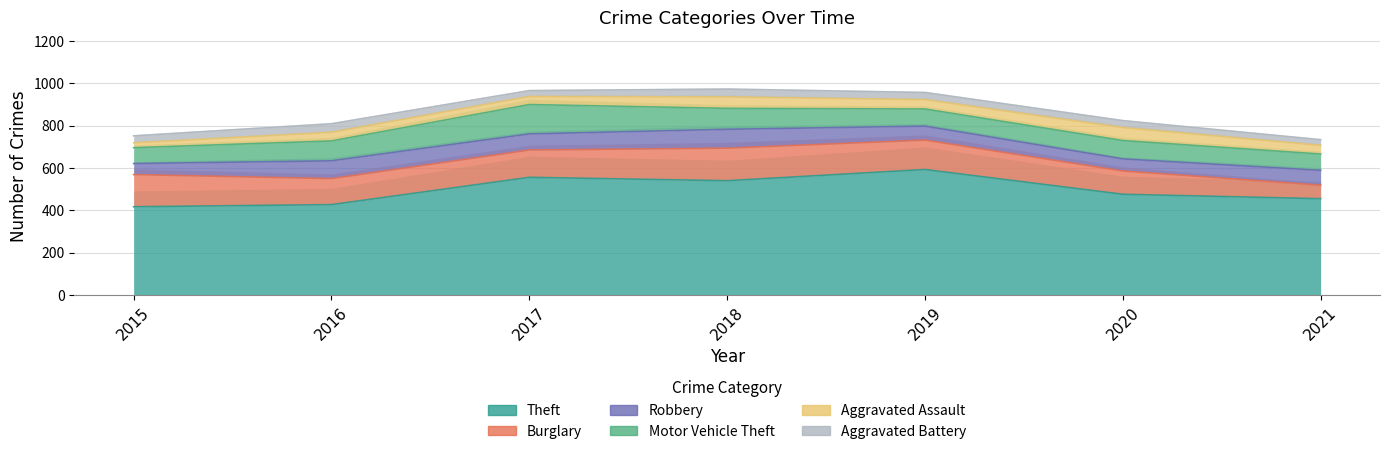

The value of Theft at 2019 is 593. True or false?

True